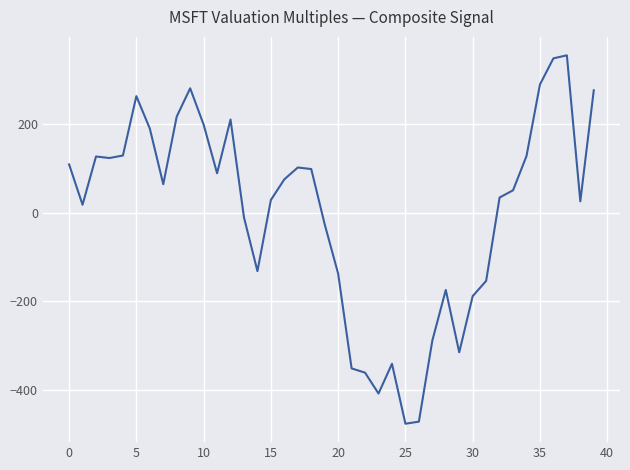

How many values are above zero?

25